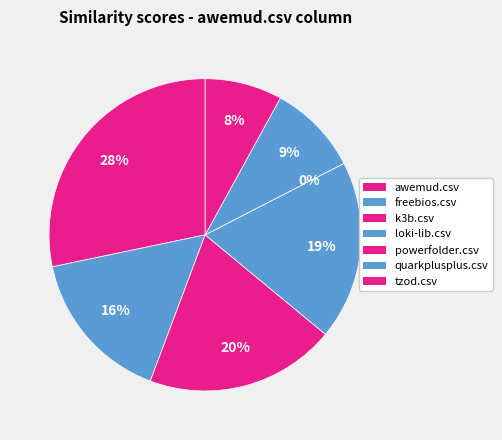

Count the number of slices in the pie.

7